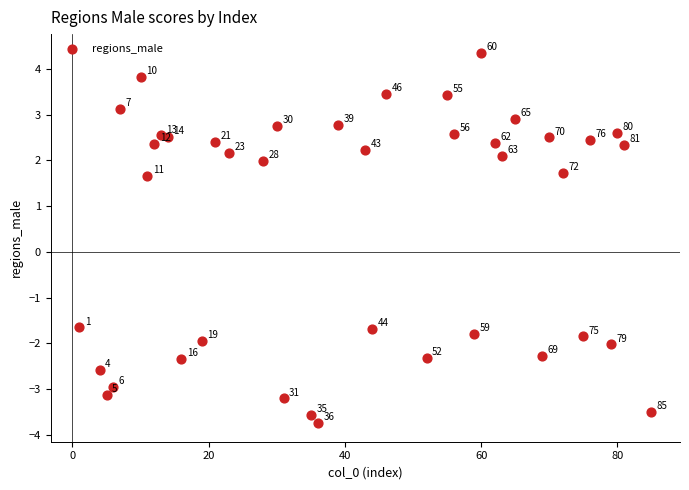

What Y value in the scatter plot is closest to 0?

-1.7